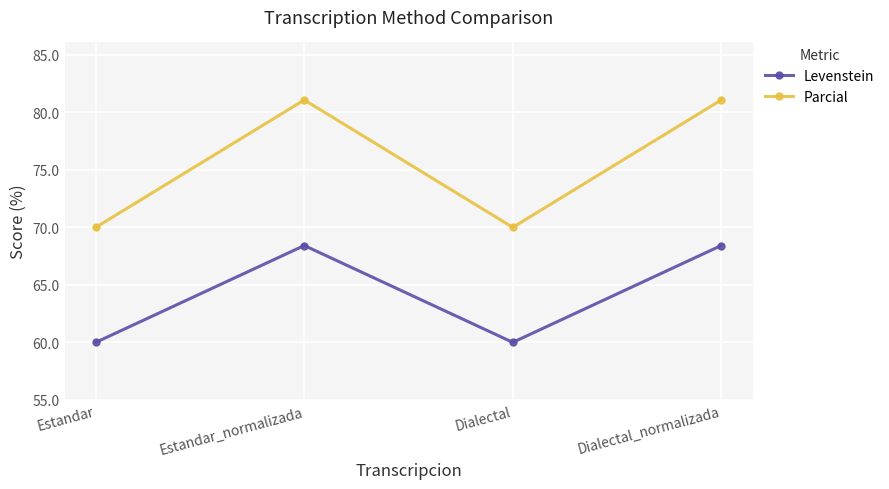

What is the difference between the maximum and minimum values in the Levenstein series?

8.4